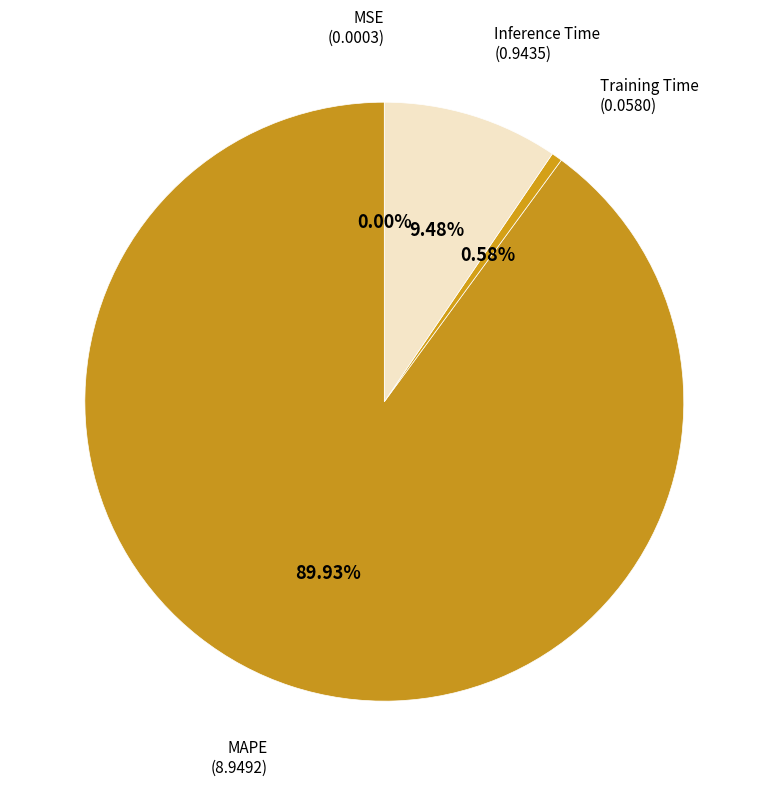

Which slice is the smallest?

MSE